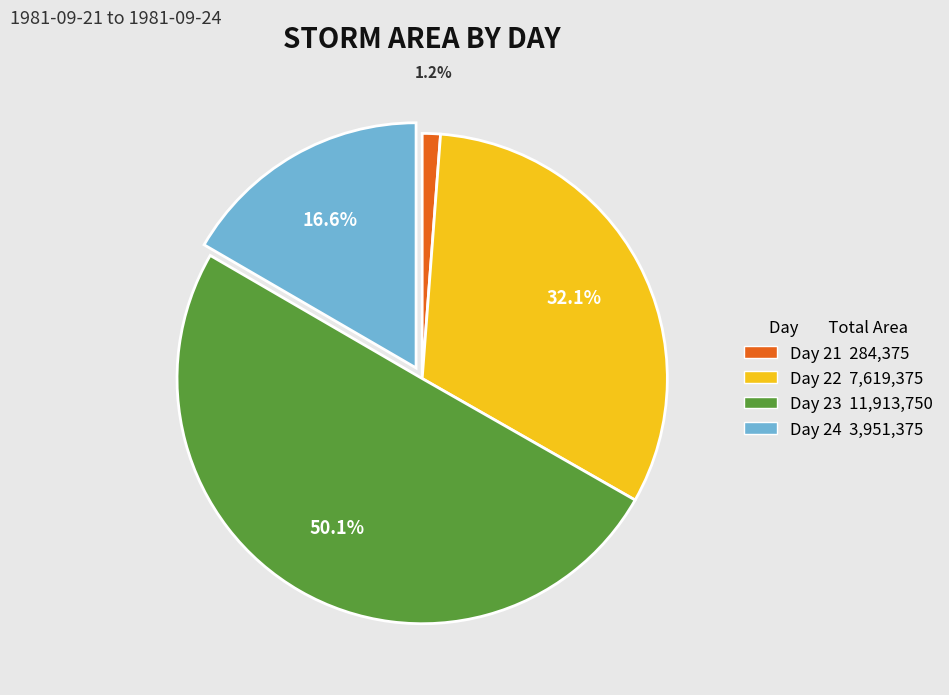

How many segments does this pie chart have?

4